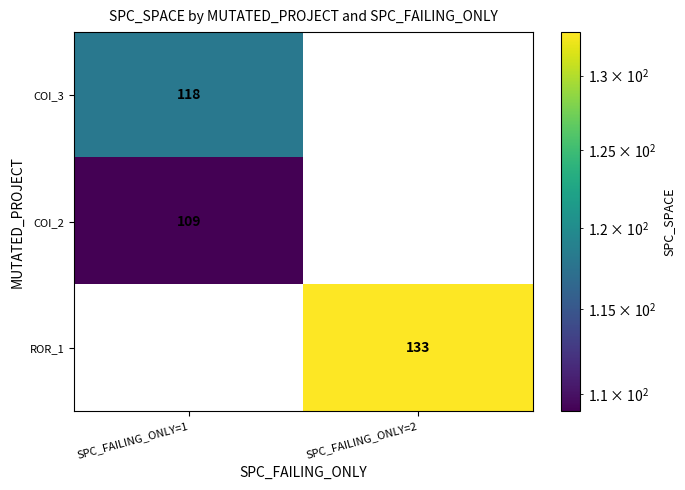

How many values in COI_2 are above zero?

1